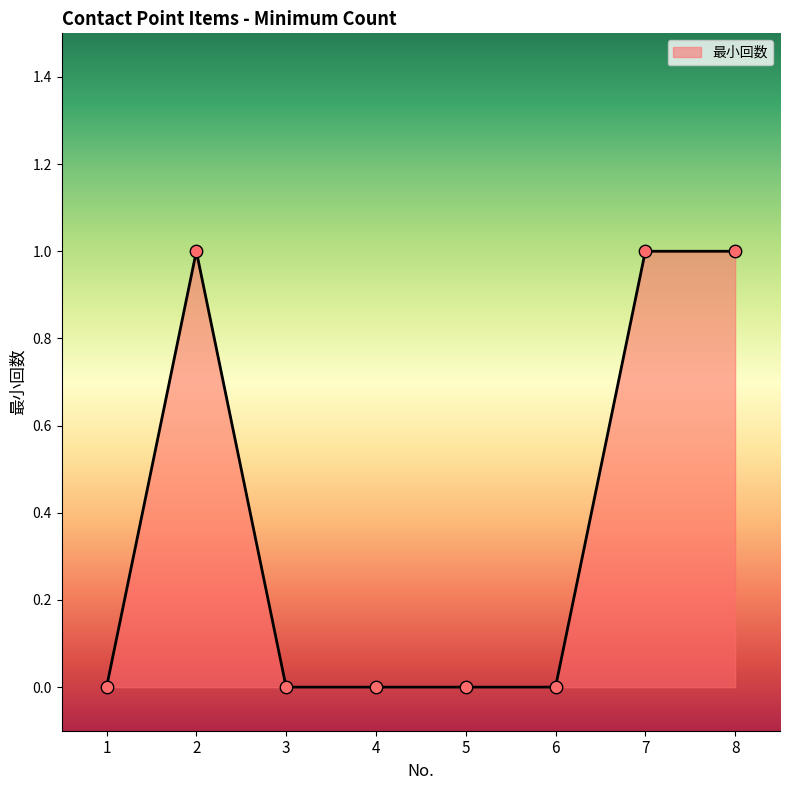

What is the ratio of the value at 8 to the value at 2?

1.0